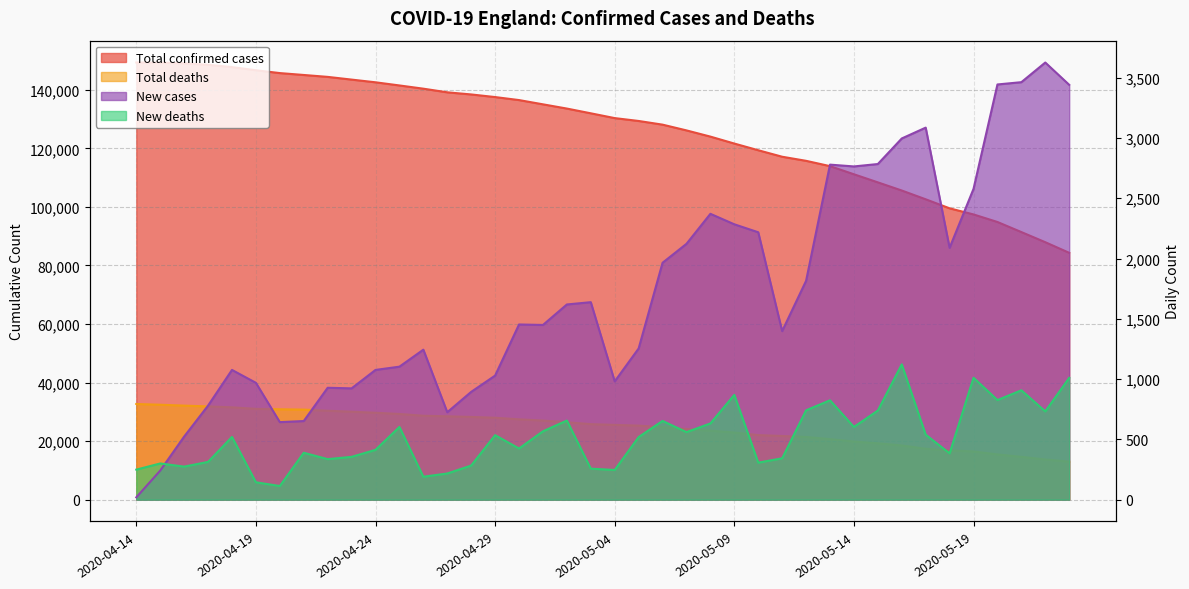

Between 2020-05-20 and 2020-05-16, which is larger?

2020-05-16